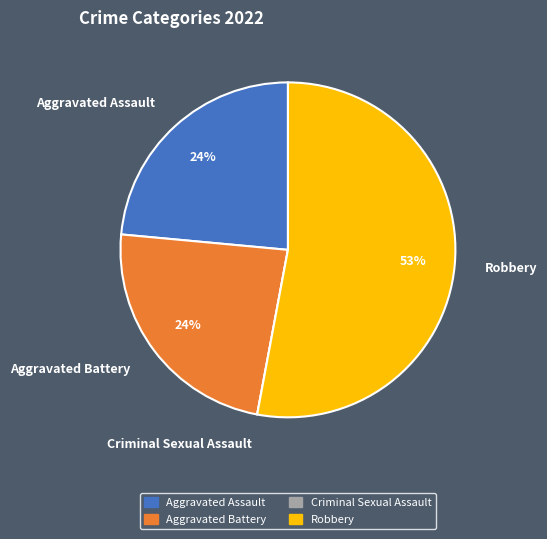

Which slice is the largest?

Robbery